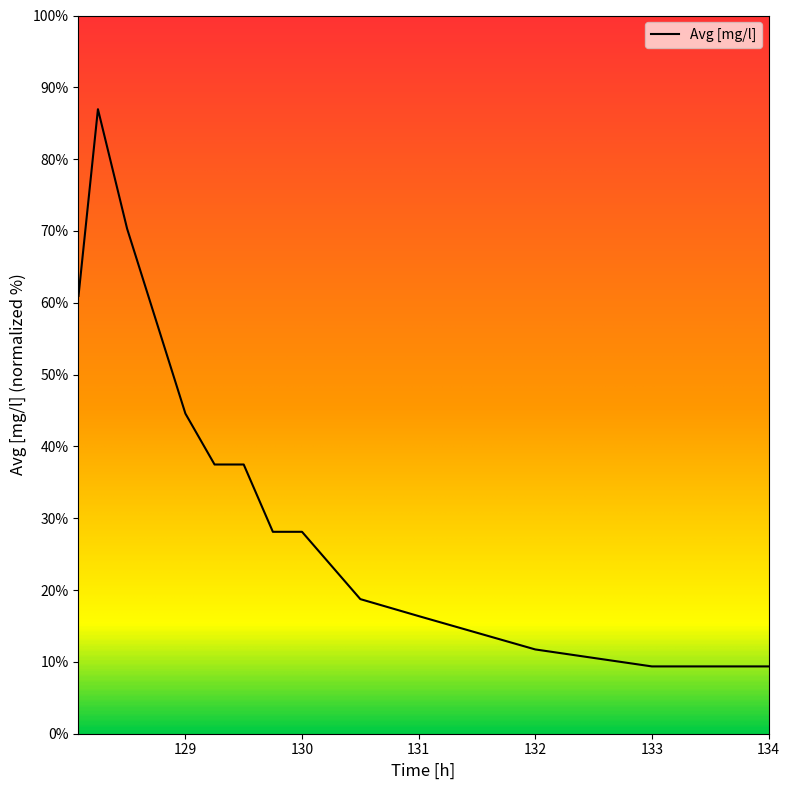

What is the sum of all values?

459.6